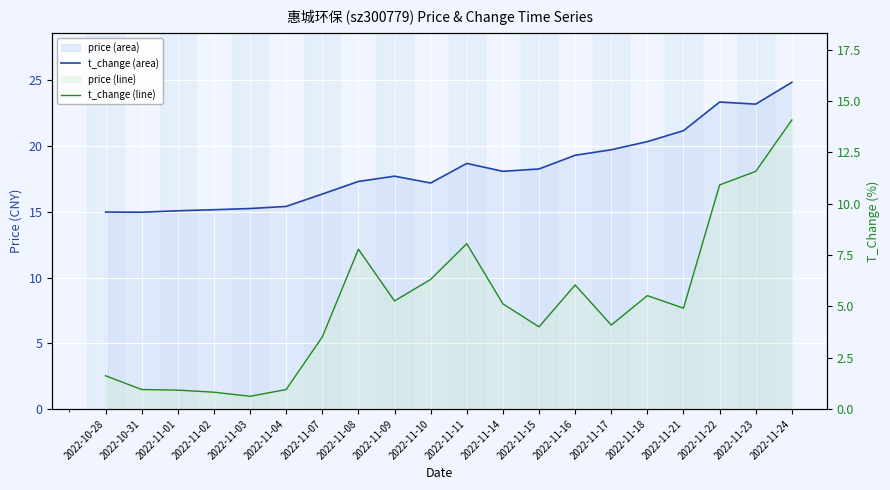

True or false: price line and t_change line intersect in this chart.

False